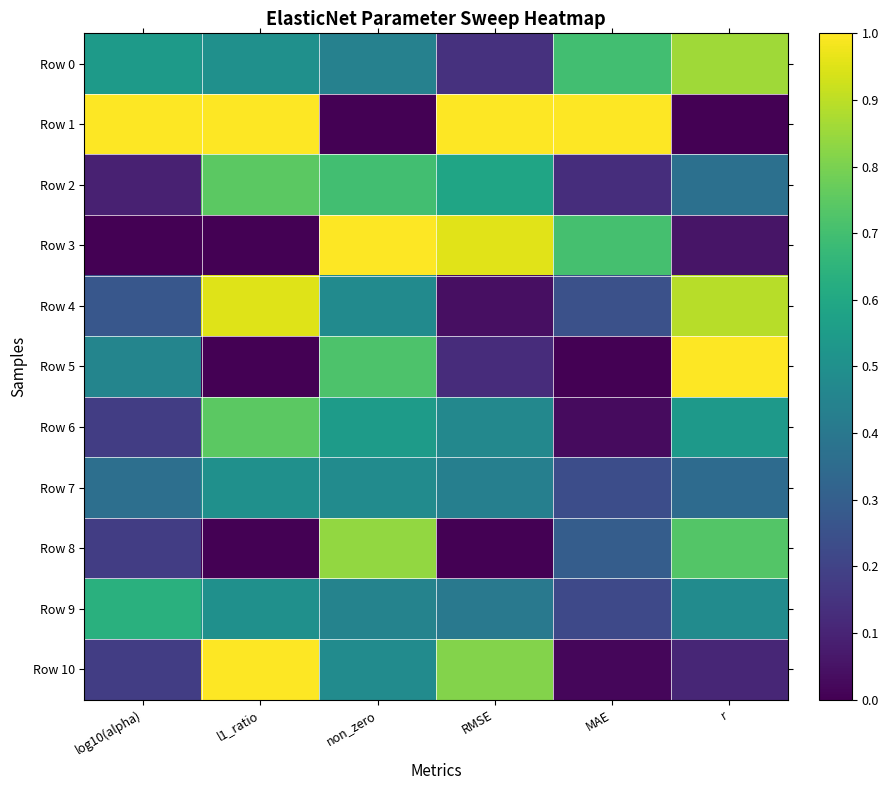

Between RMSE and MAE, which series saw the biggest shift?

Row 10